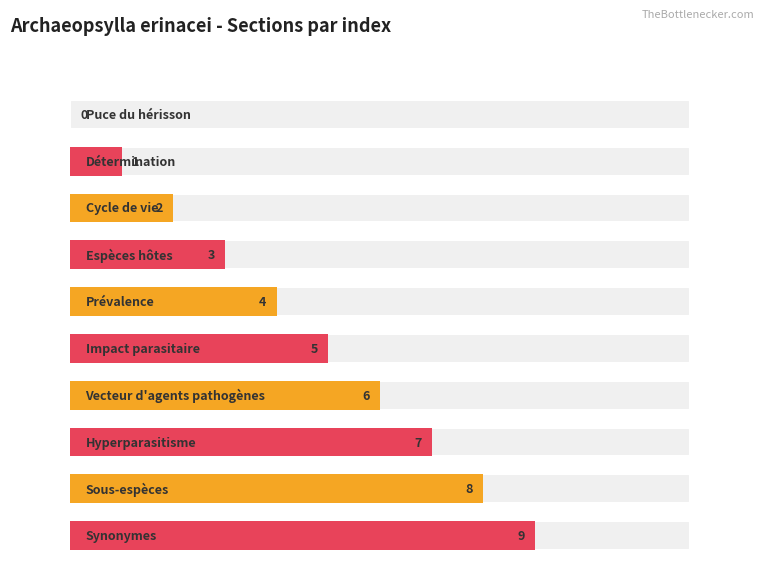

What is the change in value from Impact parasitaire to Sous-espèces?

+3